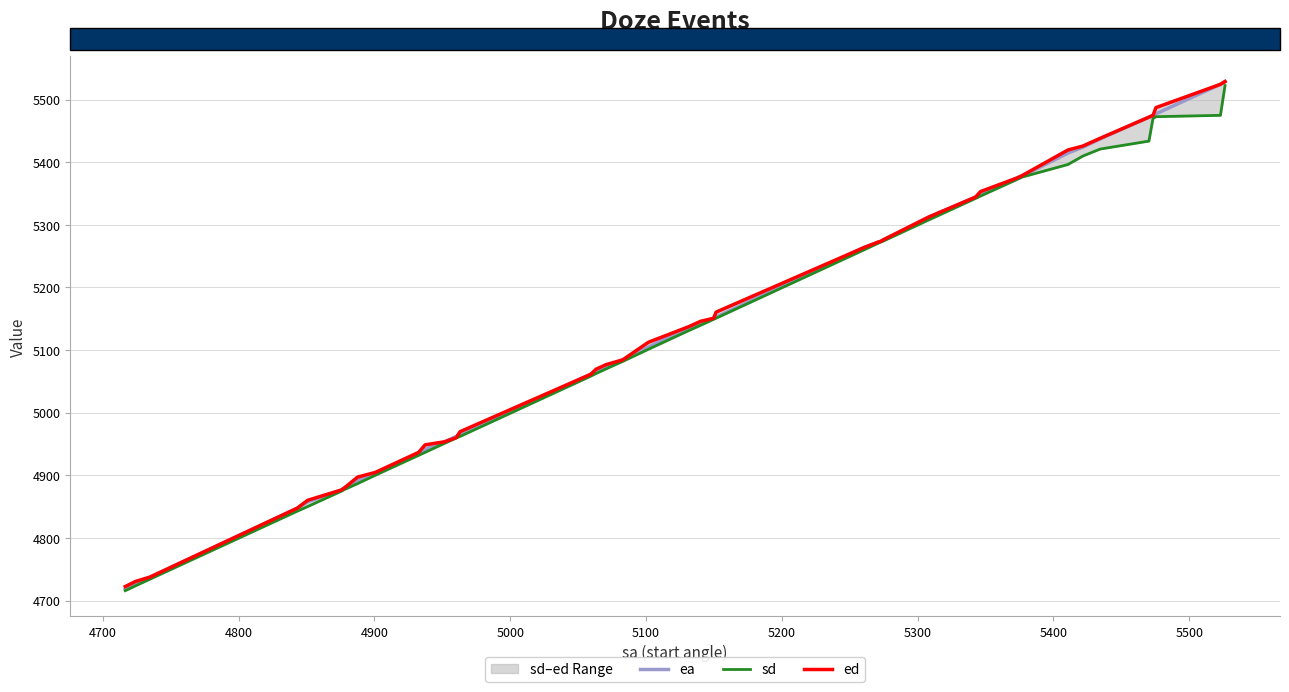

At how many categories does at least one series exceed 5410?

8